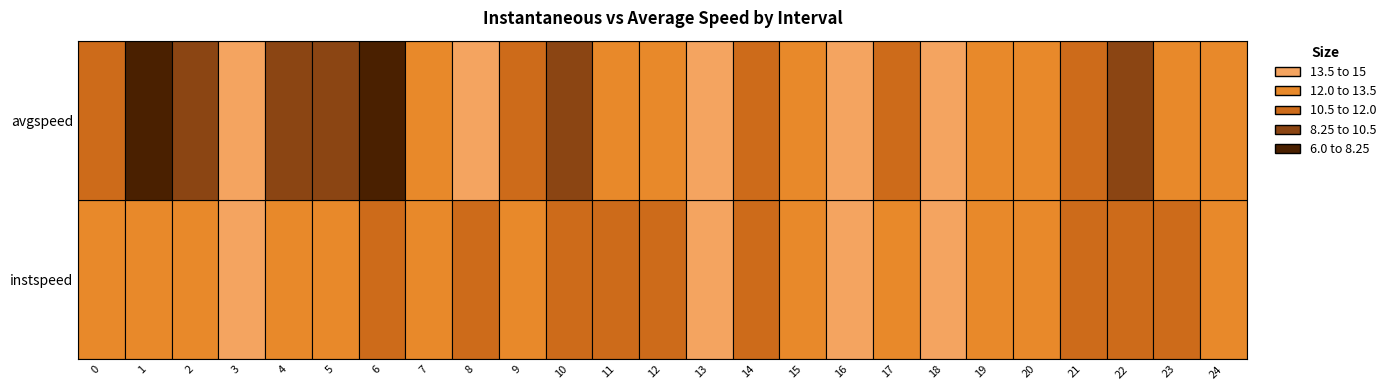

What is the difference between the maximum and minimum values in the instspeed series?

2.5